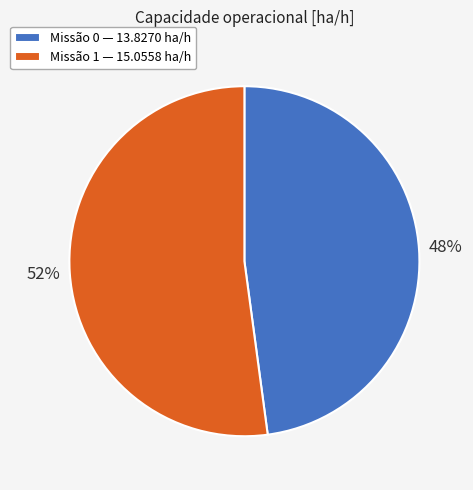

What is the ratio of the value at Missão 1 — 15.0558 ha/h to the value at Missão 0 — 13.8270 ha/h?

1.1